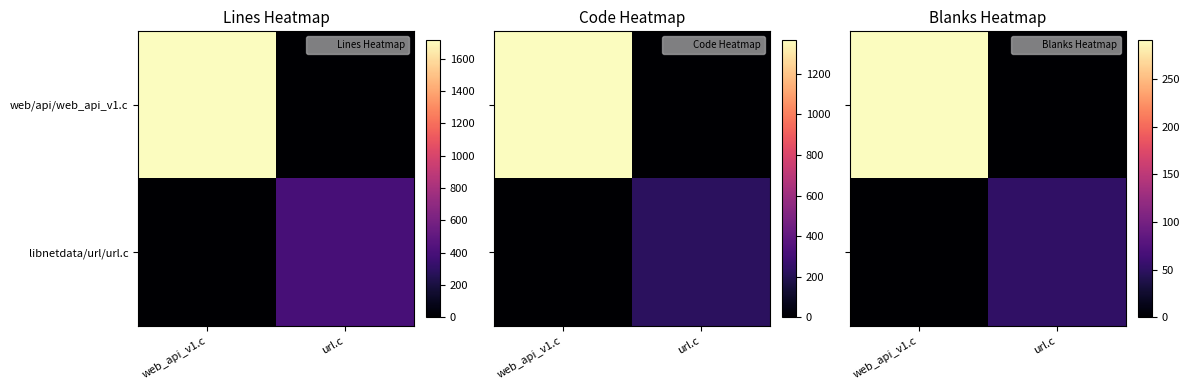

Which category has the lowest value in the web/api/web_api_v1.c series?

url.c